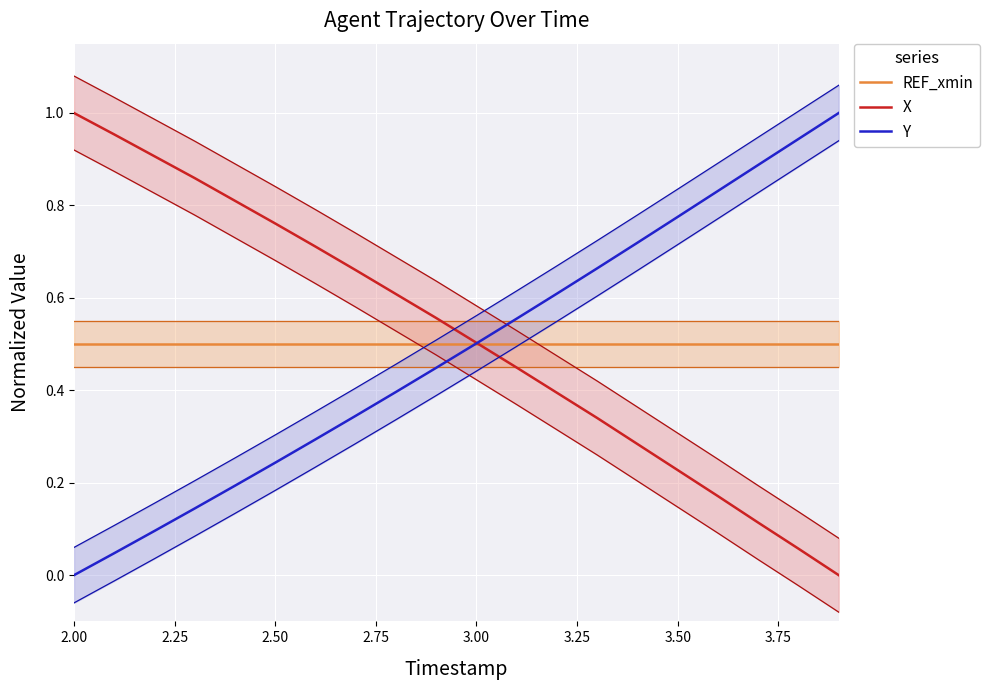

The X series shows 1.6 at 2.00. True or false?

False